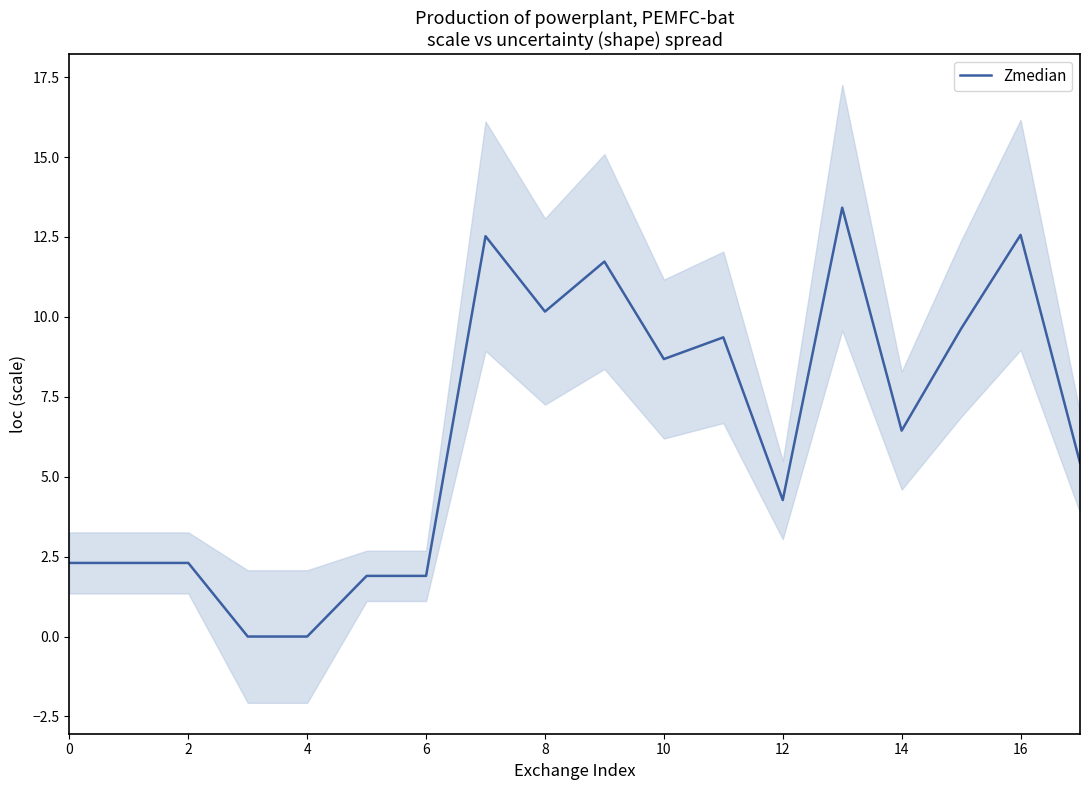

How many series are shown in this chart?

1